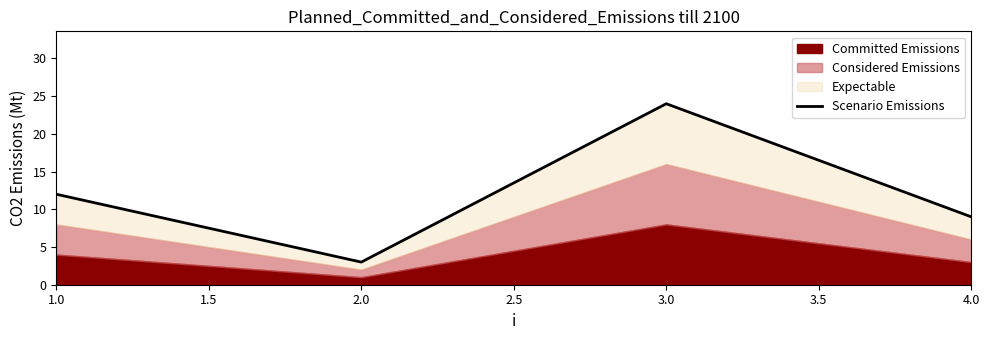

True or false: there are more than 1 points higher than both neighbors.

False